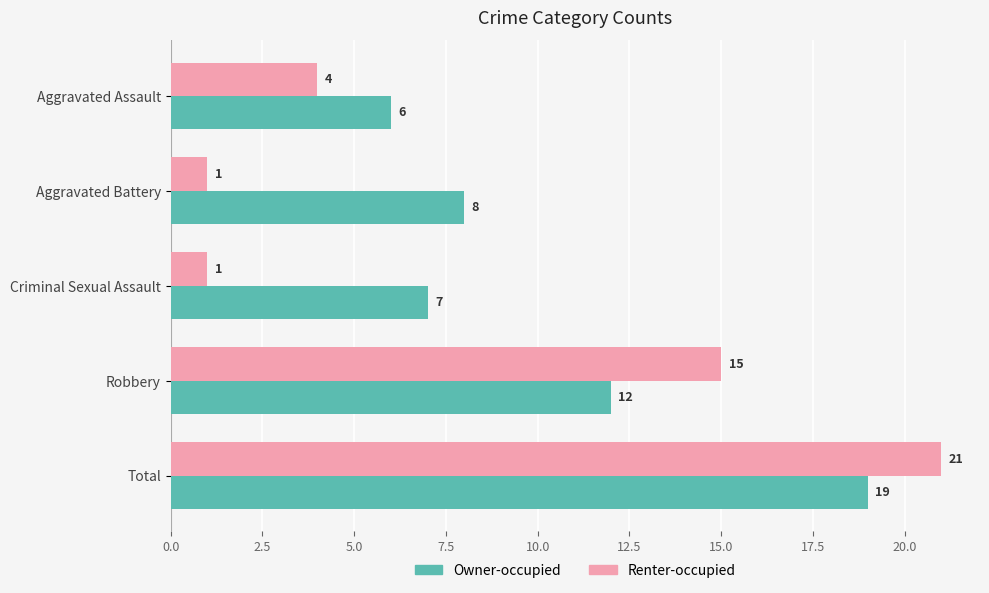

What are all the series names shown in the legend?

Owner-occupied, Renter-occupied